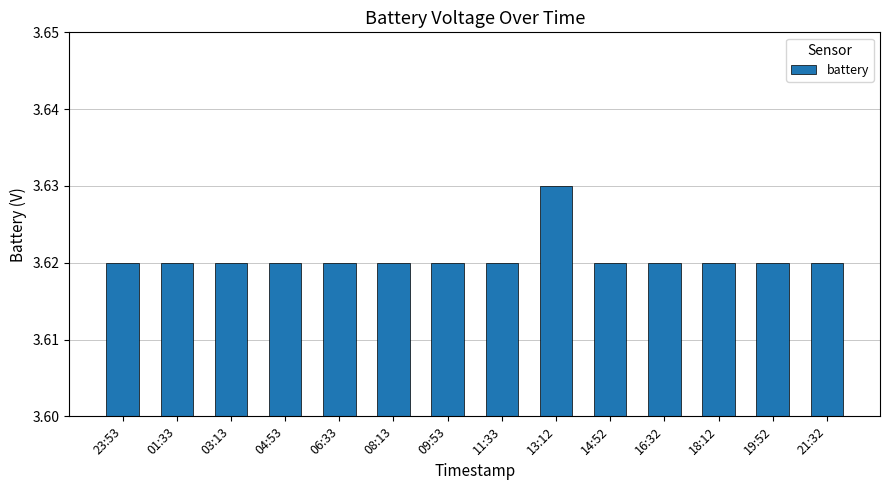

How many values are between 3 and 4?

14